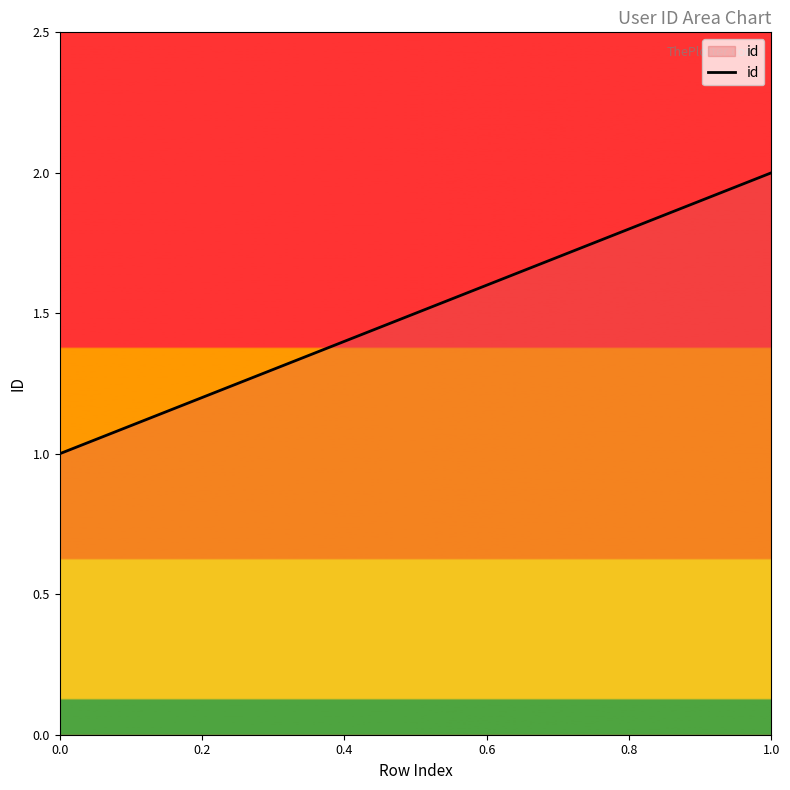

Reading left to right, what are all the values shown in this chart?

1	2